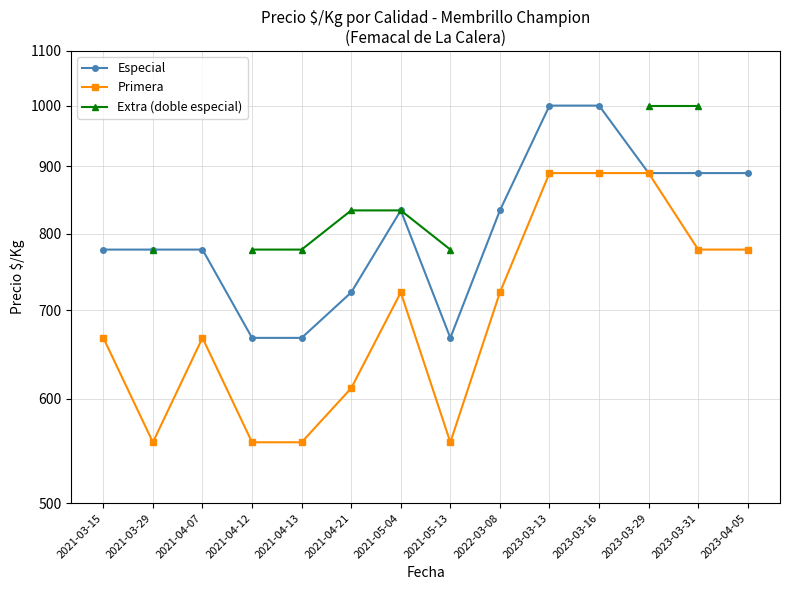

What is the difference between the second highest and second lowest values in the Especial series?

333